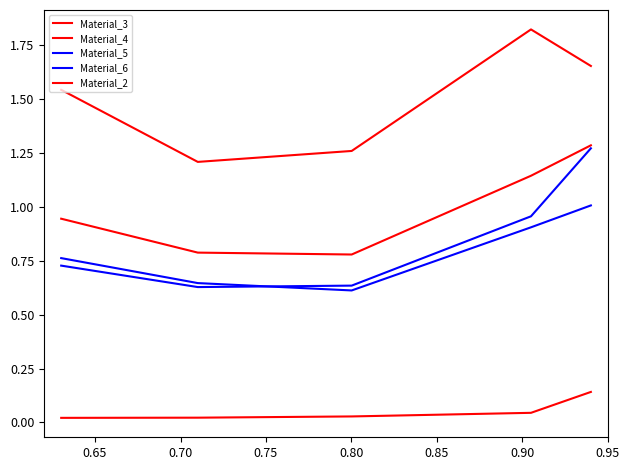

Reading right to left, extract all data points from this chart.

Material_3: 1.7	1.8	1.3	1.2	1.5
Material_4: 1.3	1.1	0.8	0.8	0.9
Material_5: 1.0	0.9	0.6	0.6	0.8
Material_6: 1.3	1.0	0.6	0.6	0.7
Material_2: 0.1	0.0	0.0	0.0	0.0